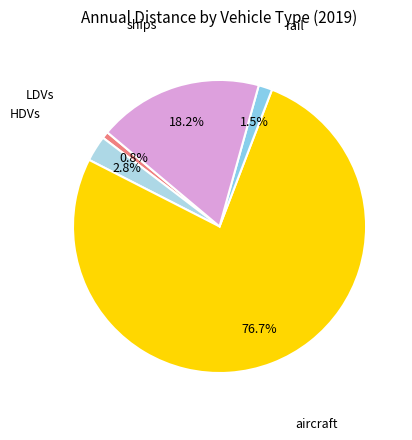

Which category has the smallest portion of the pie?

LDVs